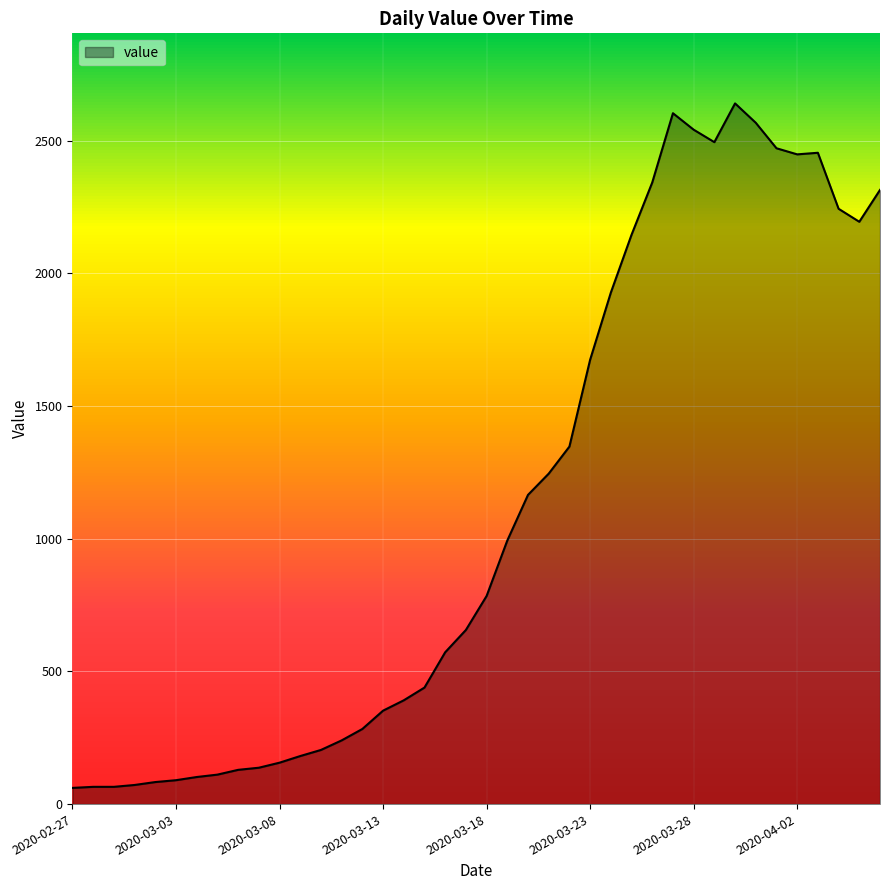

What is the difference between the maximum and minimum values?

2579